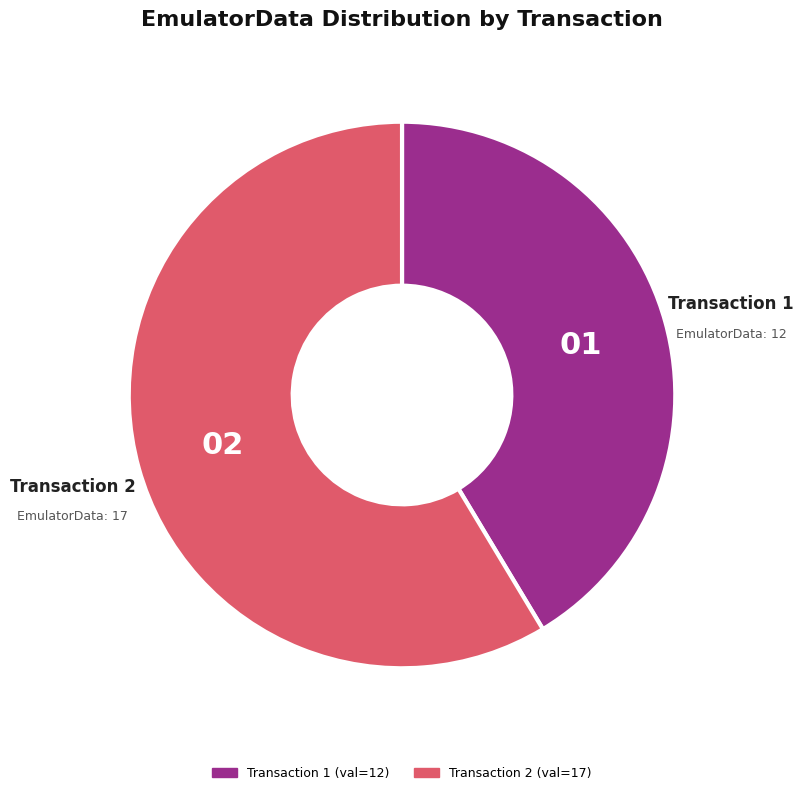

How many segments does this pie chart have?

2